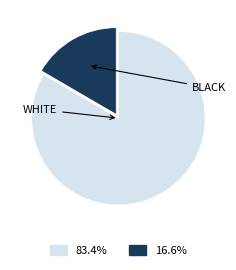

Is there a majority slice in this chart?

Yes